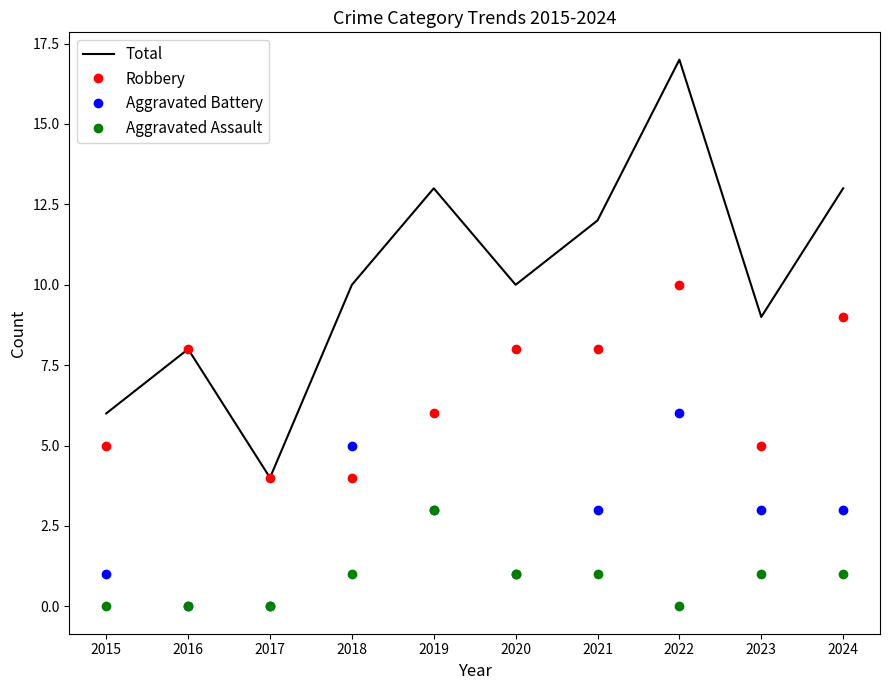

The value of Robbery at 2017 is 2. True or false?

False